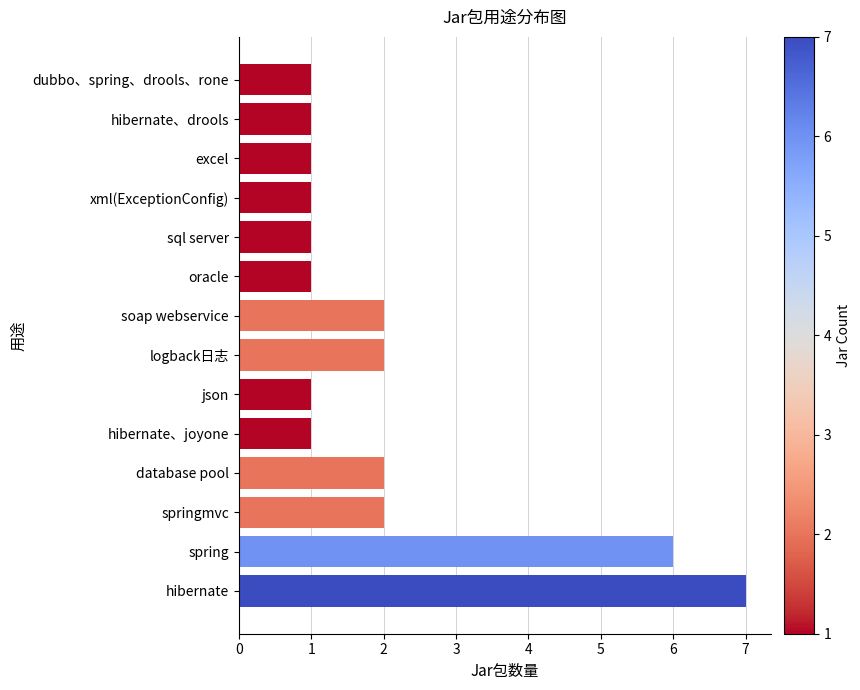

Does the chart contain any negative values?

No